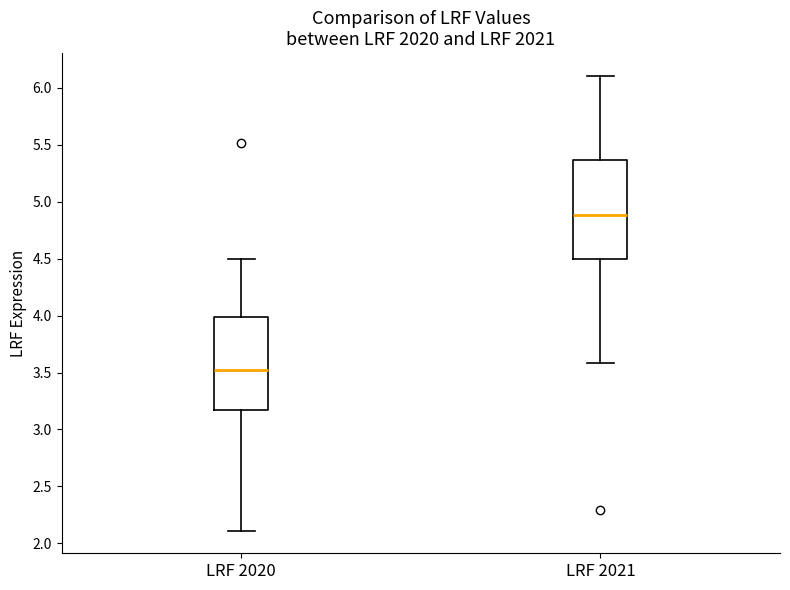

Reading left to right, read every box against the y-axis: the position of its median line, the range the box covers, and the ends of its whiskers. The values are not printed on the chart, so give them approximately, as read against the axis.

LRF 2020: median 3.50, box 3.15 to 4.00, whiskers 2.10 to 4.50
LRF 2021: median 4.90, box 4.50 to 5.35, whiskers 3.60 to 6.10